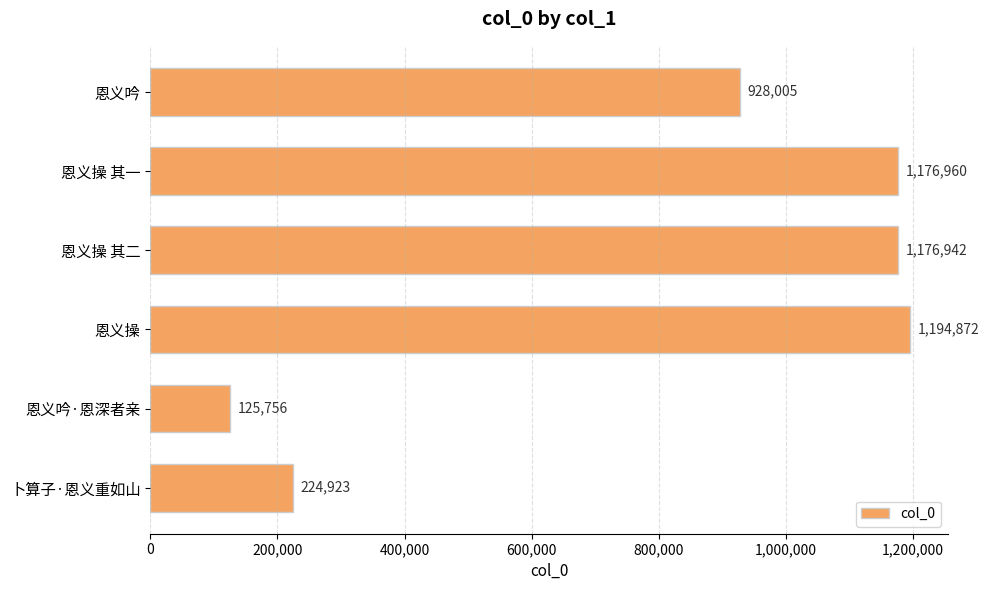

Which category has the lowest value across all series?

恩义吟·恩深者亲